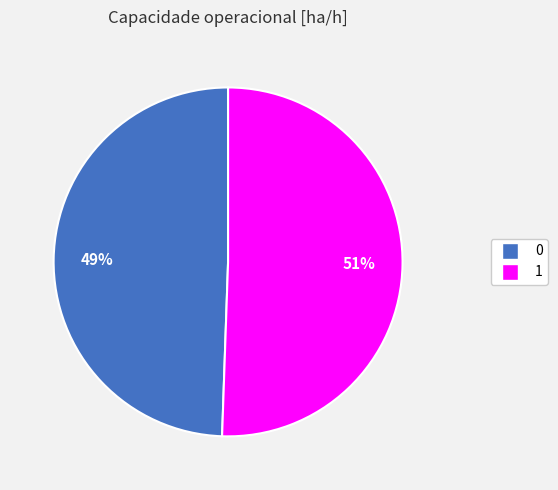

What is the ratio of the value at 0 to the value at 1?

1.0